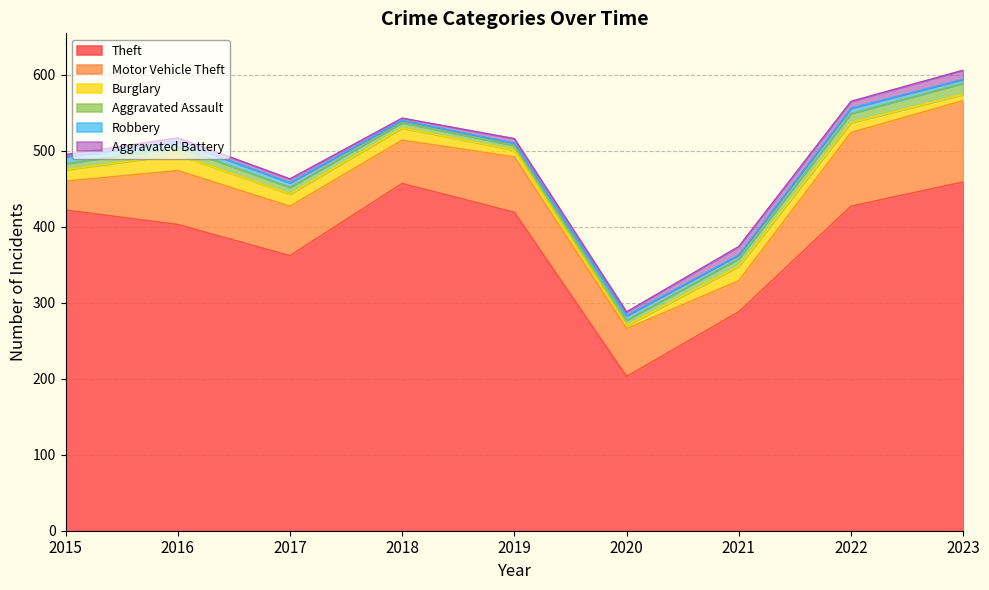

Which series changed the most between 2018 and 2022?

Motor Vehicle Theft